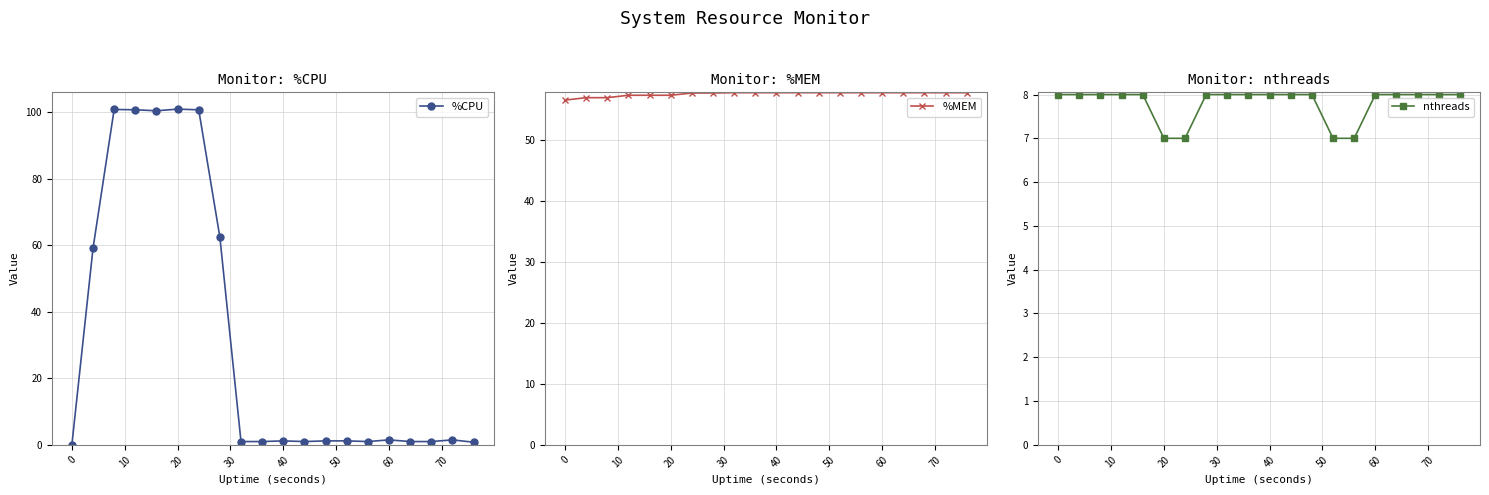

Is it true that %CPU equals -36.9 at 0?

False